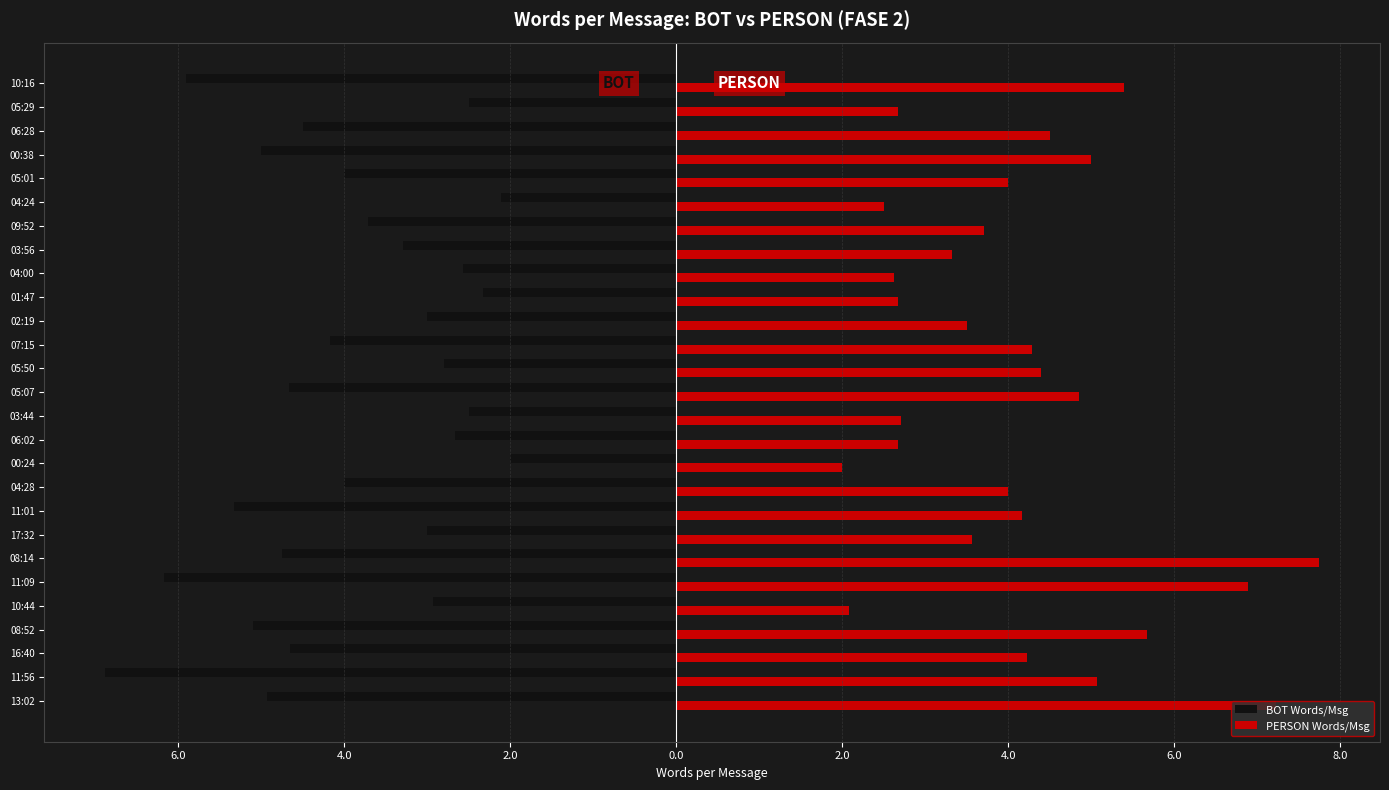

What are all the series names shown in the legend?

BOT Words/Msg, PERSON Words/Msg